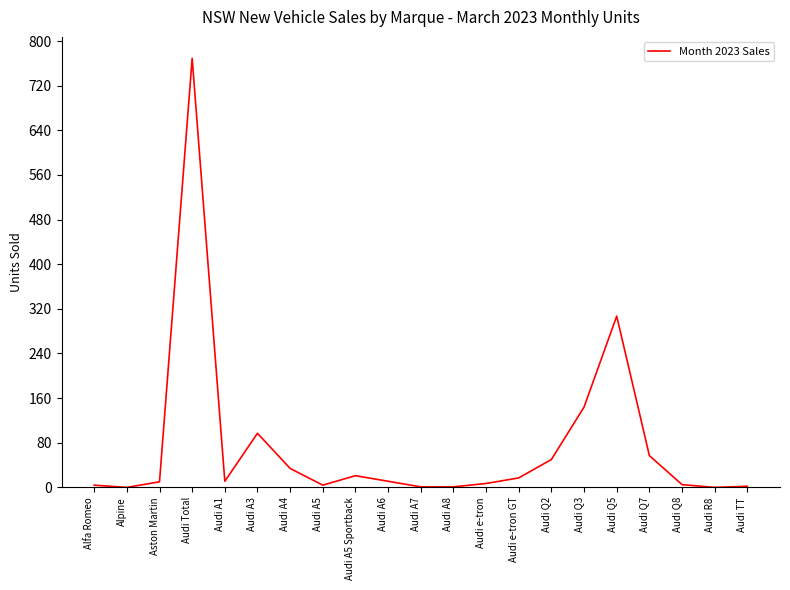

The chart shows a value of 17 at Audi e-tron GT. True or false?

True